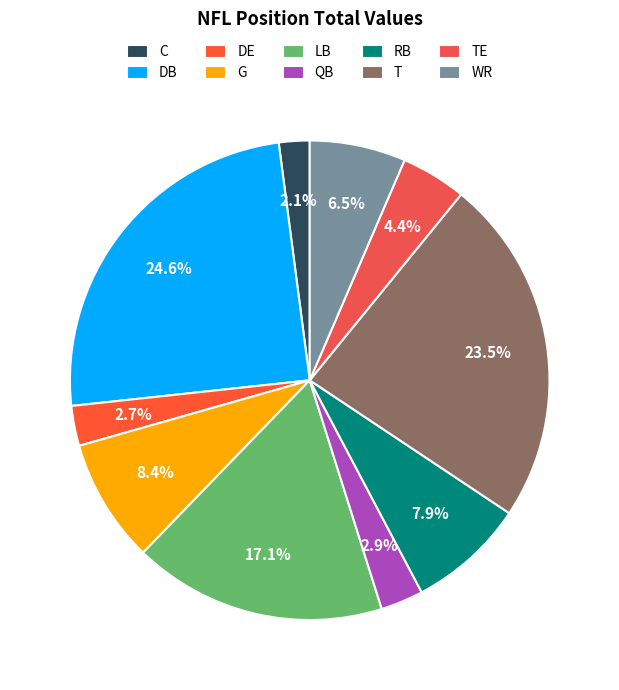

How many segments does this pie chart have?

10